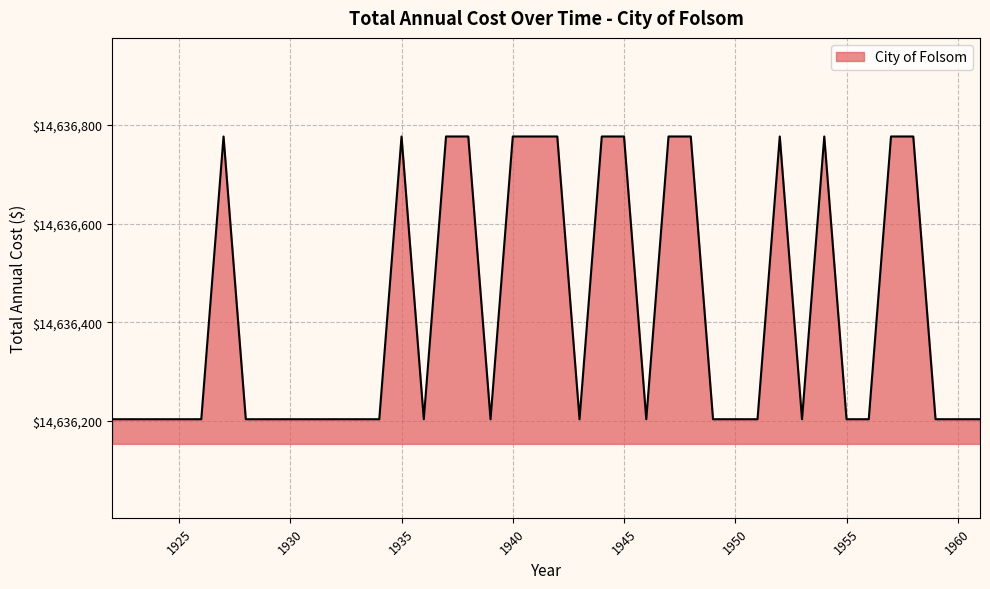

What is the minimum value shown in the chart?

14636203.4